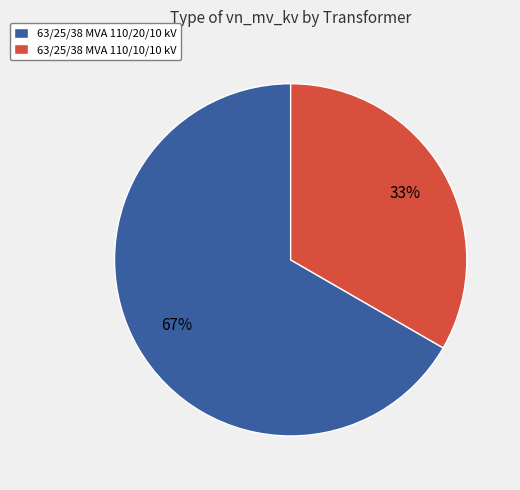

What is the majority slice?

63/25/38 MVA 110/20/10 kV